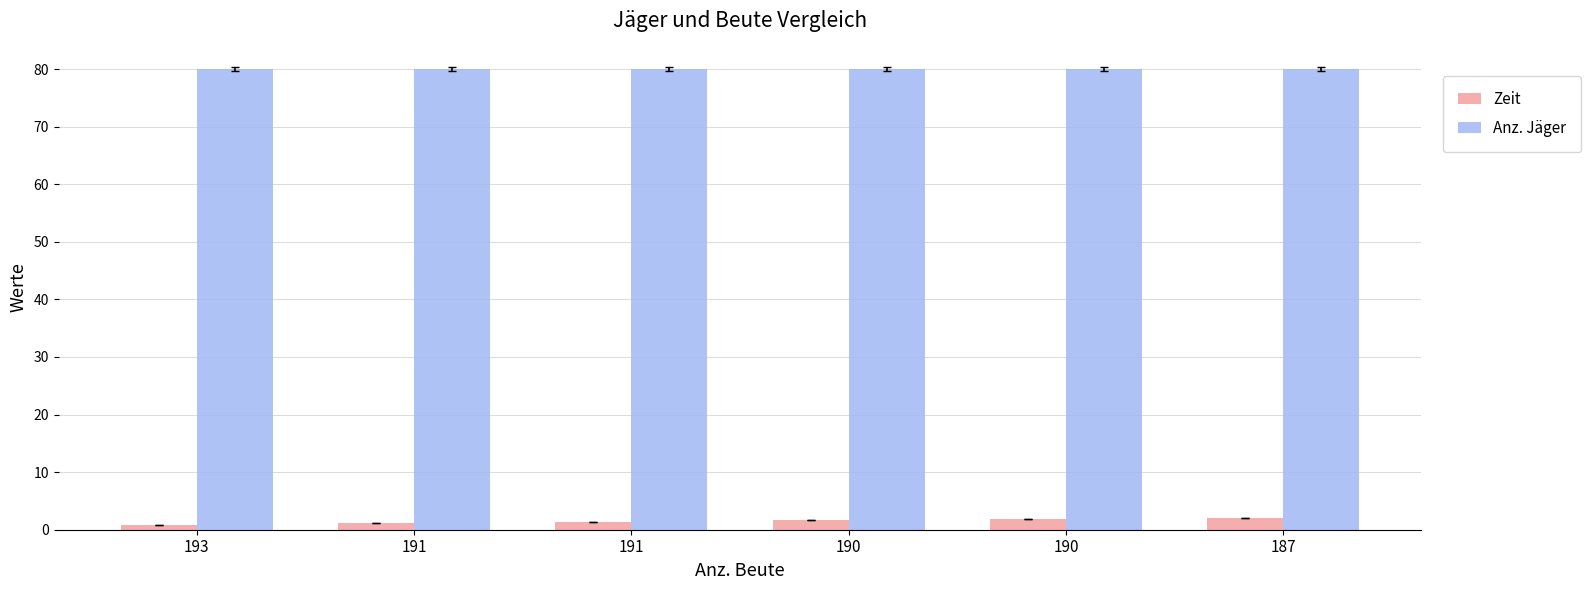

Reading left to right, list all the values displayed in this chart.

Zeit: 193=0.9	191=1.1	191=1.4	190=1.6	190=1.9	187=2.1
Anz. Jäger: 193=80.0	191=80.0	191=80.0	190=80.0	190=80.0	187=80.0